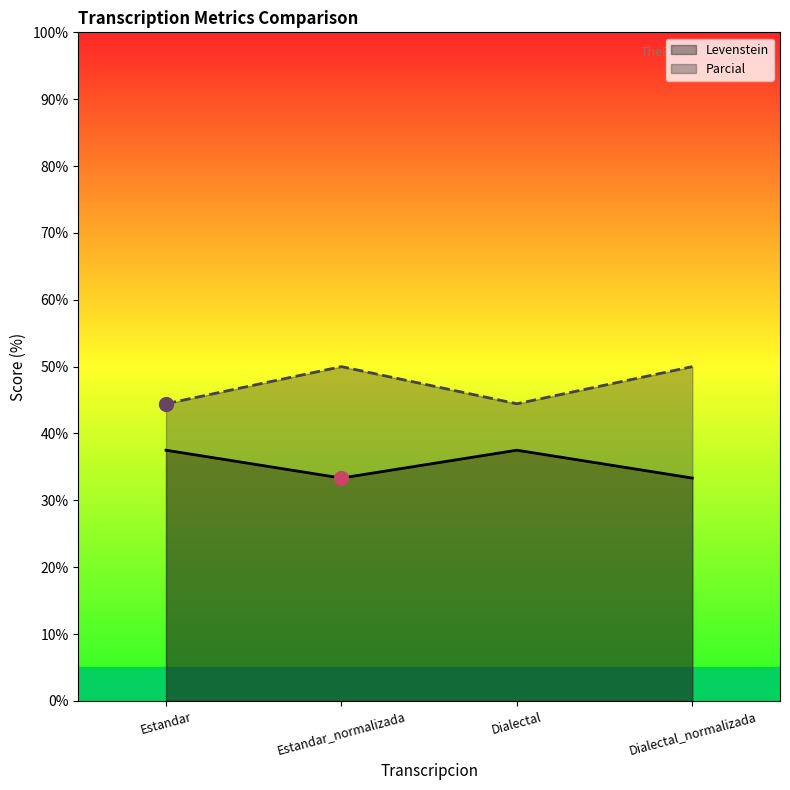

What is the highest value of the Levenstein series?

37.5